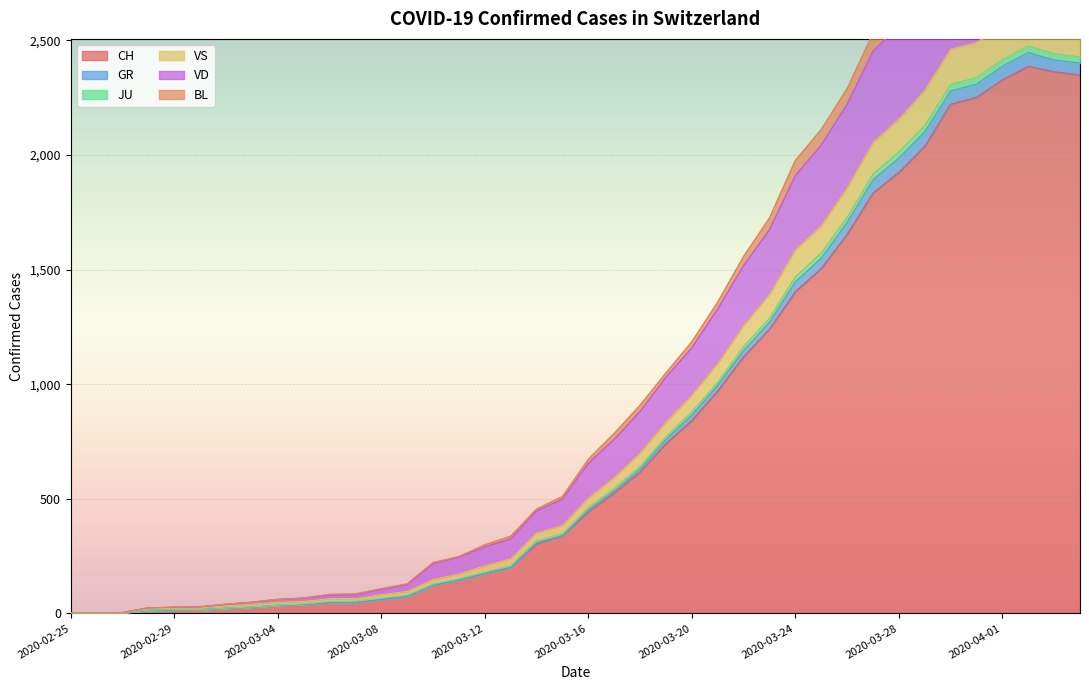

How many data points does each series have?

40